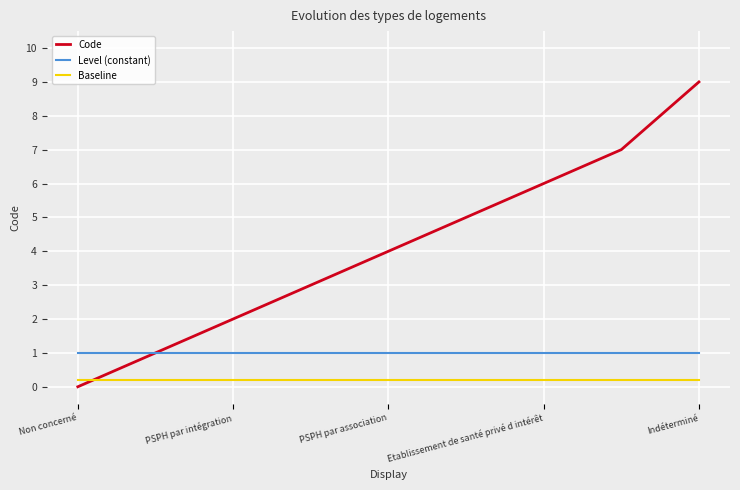

What is the average value of the Code series?

4.1